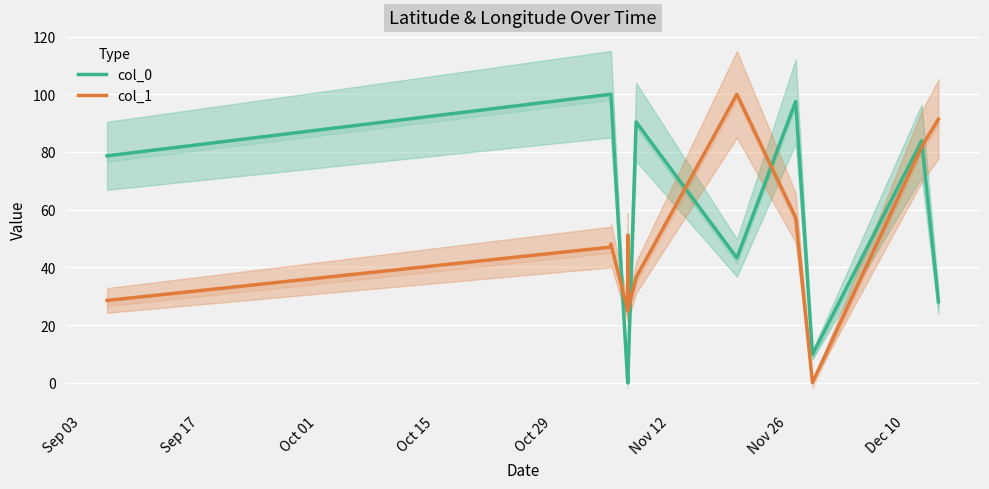

How many values in the col_0 series are below 78?

6